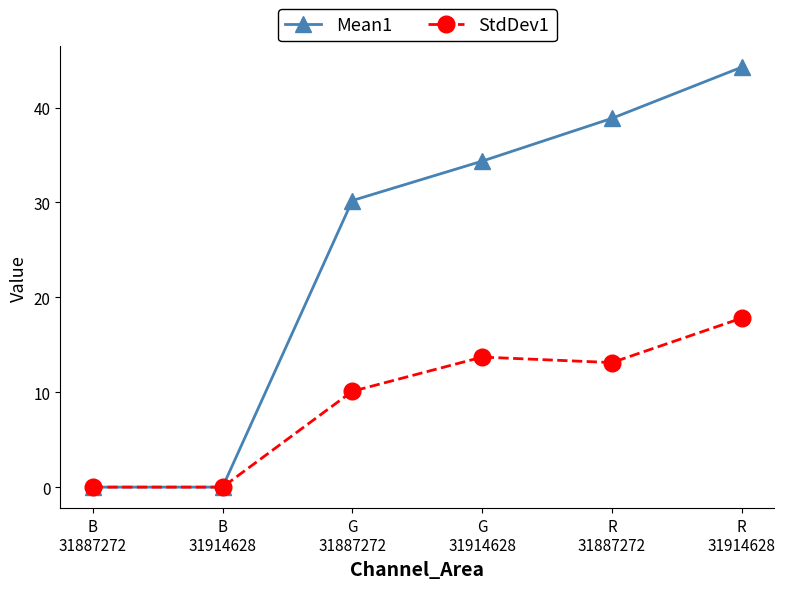

What is the difference between the second highest and minimum values in the StdDev1 series?

13.7